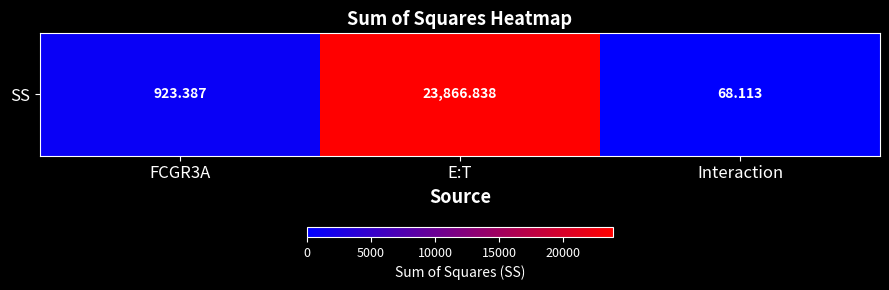

Reading right to left, what are all the values shown in this chart?

68.1	23866.8	923.4